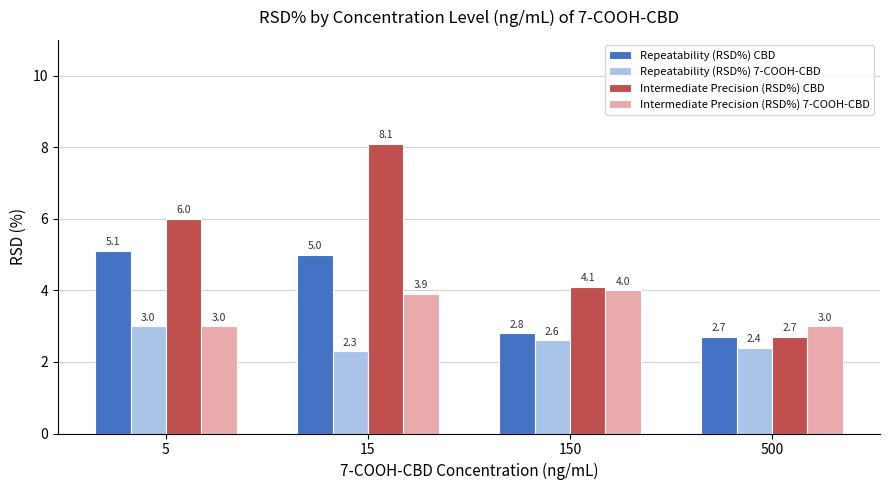

Rank the series by their average value, from lowest to highest.

Repeatability (RSD%) 7-COOH-CBD, Intermediate Precision (RSD%) 7-COOH-CBD, Repeatability (RSD%) CBD, Intermediate Precision (RSD%) CBD